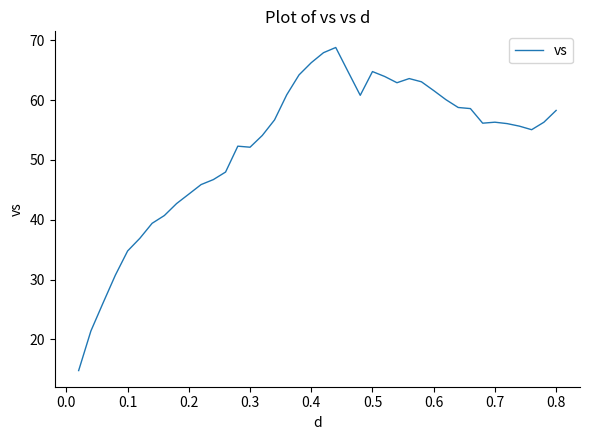

What is the greatest value displayed?

68.8